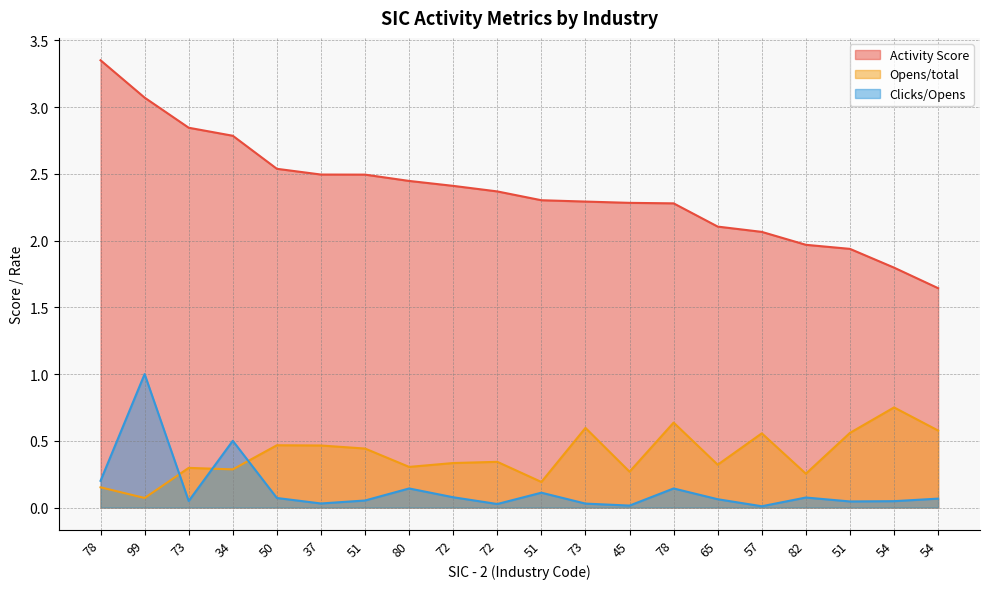

At how many categories does at least one series exceed 2?

16